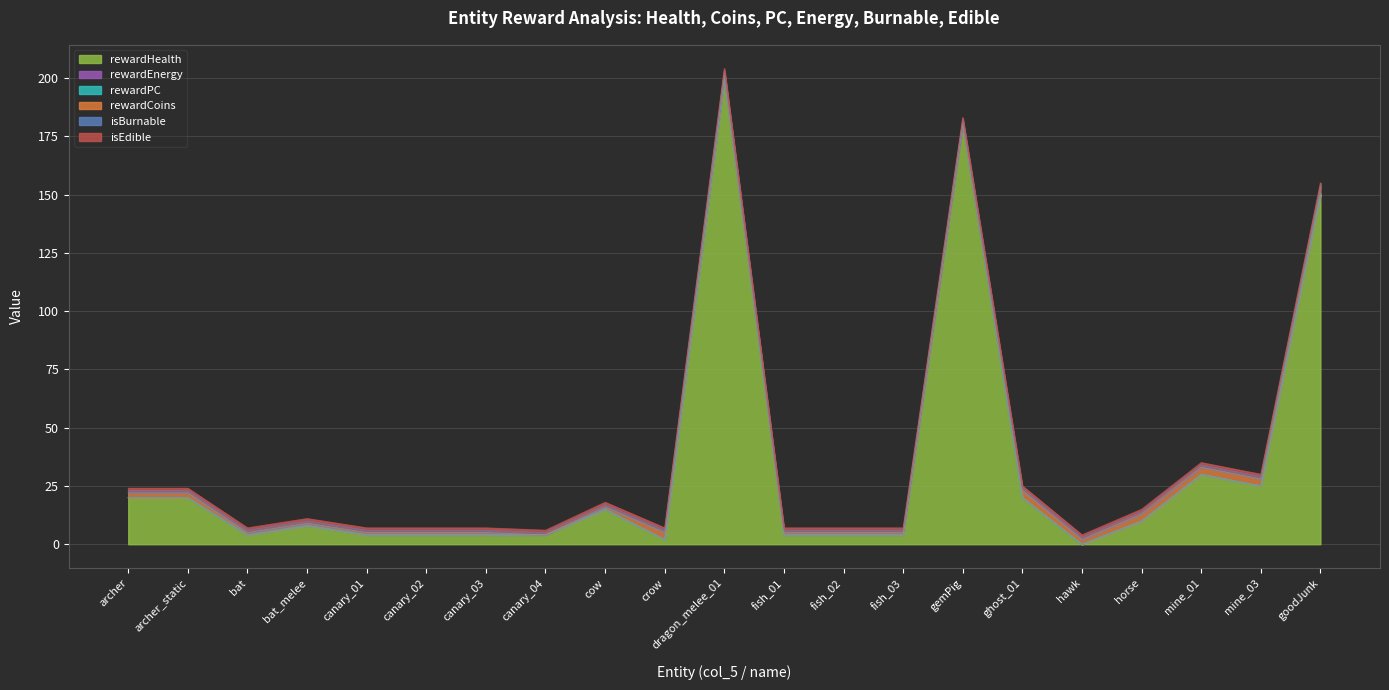

What is the label of the 16th point from the right?

canary_02